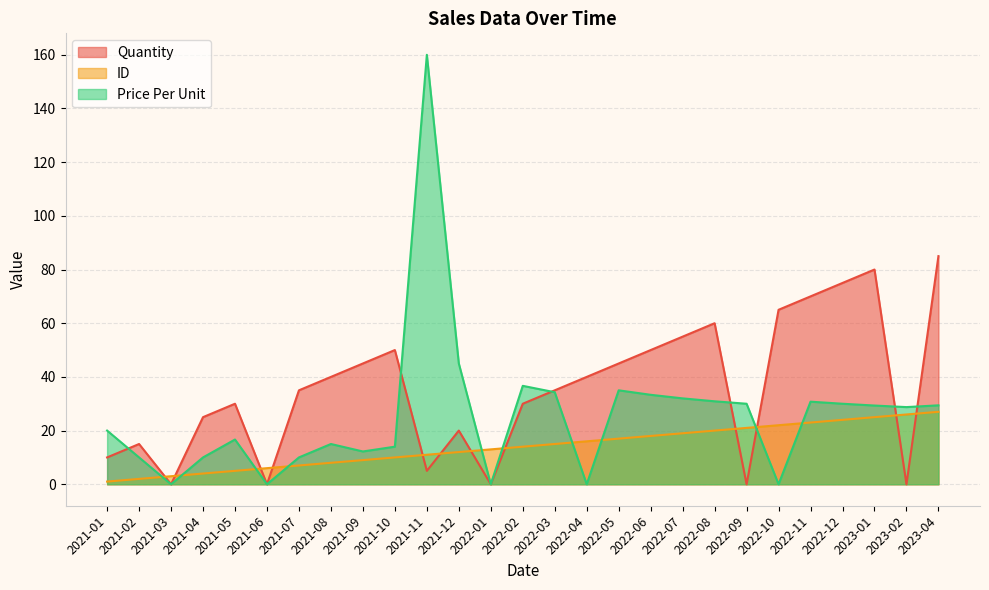

Reading left to right, transcribe all the data shown in this chart.

Quantity: 2021-01=10.0	2021-02=15.0	2021-03=0.0	2021-04=25.0	2021-05=30.0	2021-06=0.0	2021-07=35.0	2021-08=40.0	2021-09=45.0	2021-10=50.0	2021-11=5.0	2021-12=20.0	2022-01=0.0	2022-02=30.0	2022-03=35.0	2022-04=40.0	2022-05=45.0	2022-06=50.0	2022-07=55.0	2022-08=60.0	2022-09=0.0	2022-10=65.0	2022-11=70.0	2022-12=75.0	2023-01=80.0	2023-02=0.0	2023-04=85.0
ID: 2021-01=1.0	2021-02=2.0	2021-03=3.0	2021-04=4.0	2021-05=5.0	2021-06=6.0	2021-07=7.0	2021-08=8.0	2021-09=9.0	2021-10=10.0	2021-11=11.0	2021-12=12.0	2022-01=13.0	2022-02=14.0	2022-03=15.0	2022-04=16.0	2022-05=17.0	2022-06=18.0	2022-07=19.0	2022-08=20.0	2022-09=21.0	2022-10=22.0	2022-11=23.0	2022-12=24.0	2023-01=25.0	2023-02=26.0	2023-04=27.0
Price Per Unit: 2021-01=20.0	2021-02=10.0	2021-03=0.0	2021-04=10.0	2021-05=16.7	2021-06=0.0	2021-07=10.0	2021-08=15.0	2021-09=12.2	2021-10=14.0	2021-11=160.0	2021-12=45.0	2022-01=0.0	2022-02=36.7	2022-03=34.3	2022-04=0.0	2022-05=35.0	2022-06=33.3	2022-07=32.0	2022-08=30.9	2022-09=30.0	2022-10=0.0	2022-11=30.8	2022-12=30.0	2023-01=29.3	2023-02=28.8	2023-04=29.4